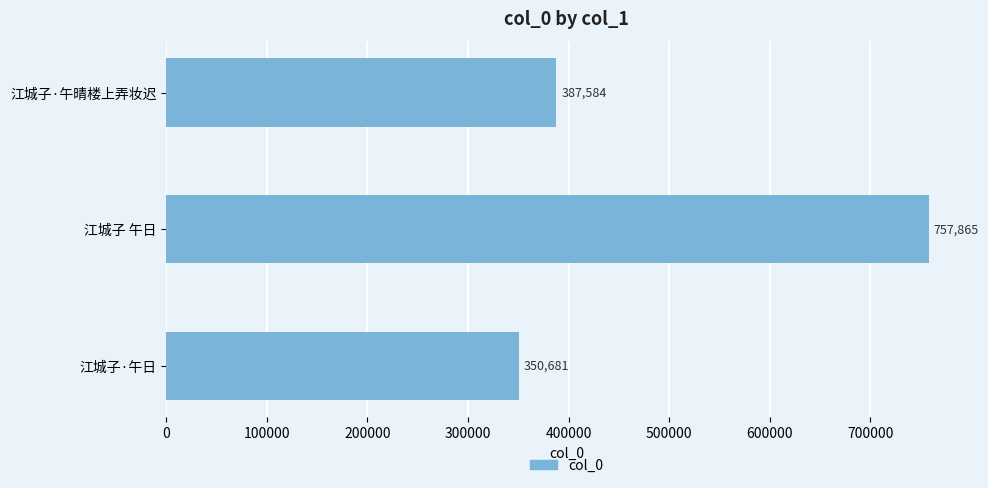

The value at 江城子·午日 is 495563. True or false?

False